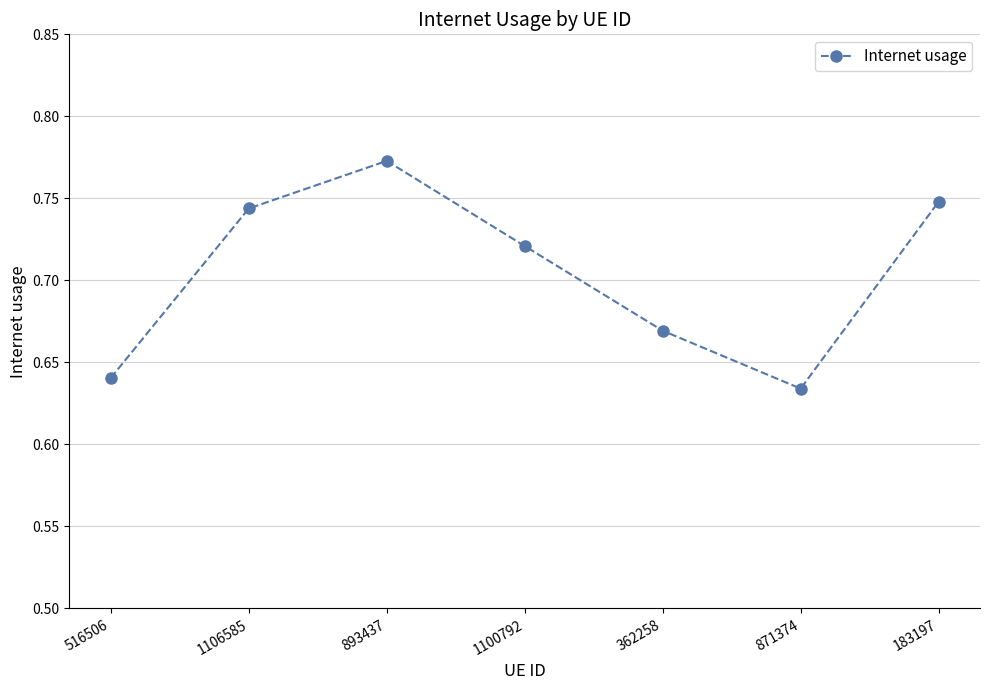

Does the chart display data point markers on the line(s)?

Yes